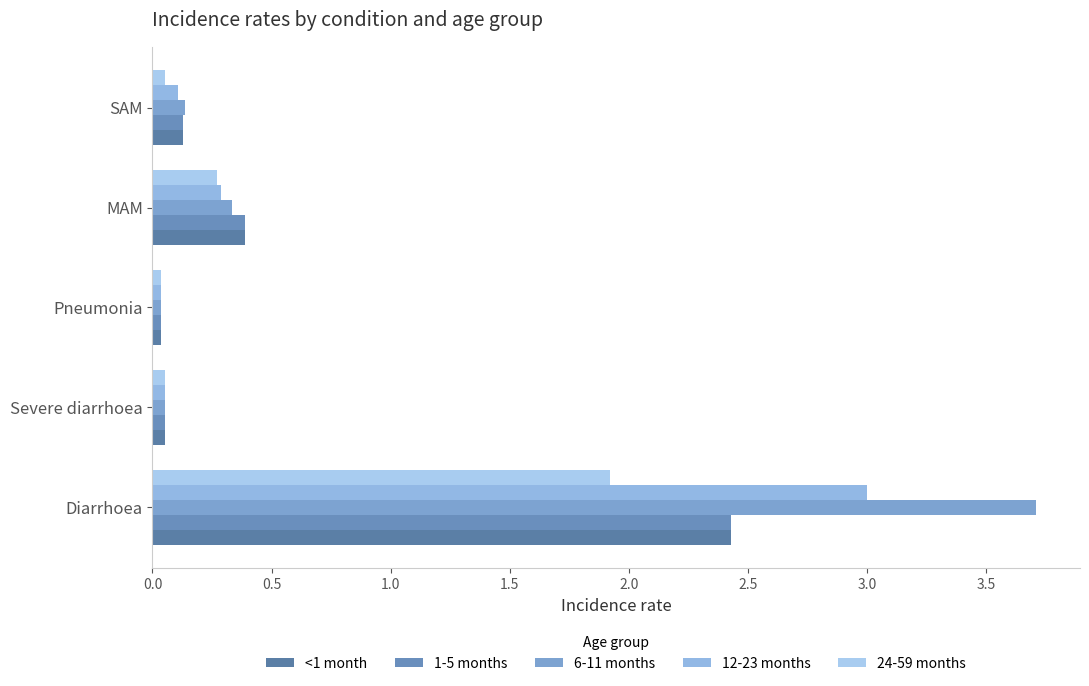

What position from the left is Diarrhoea?

1